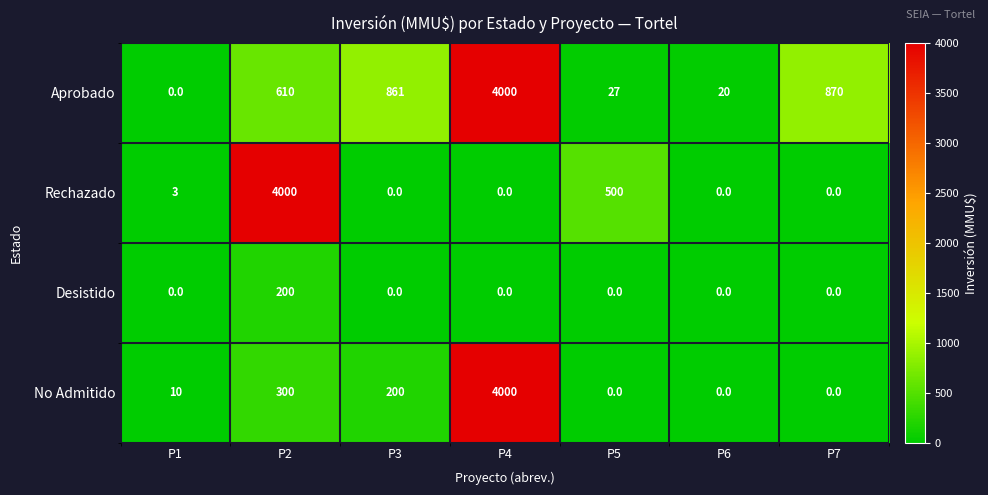

How many data points does each series have?

7